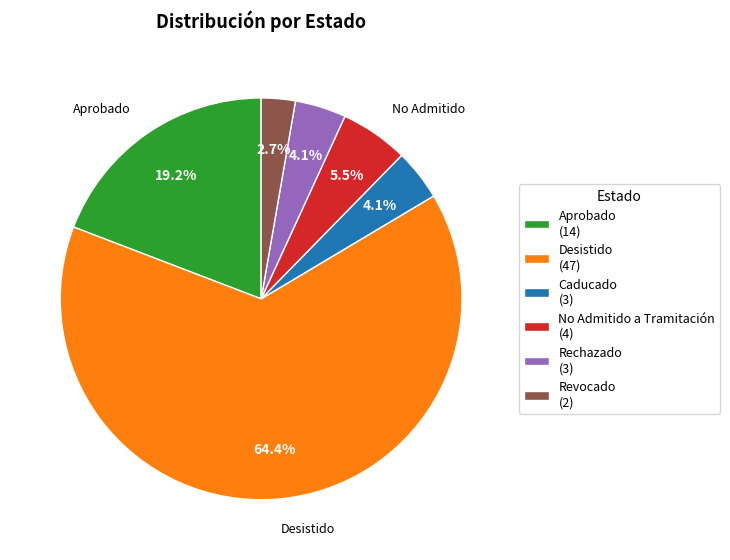

Approximately how many times larger is the value at Caducado (3) compared to Rechazado (3)?

1.0